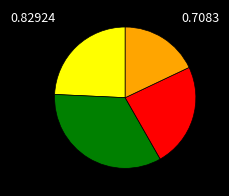

How many slices are in this pie chart?

4